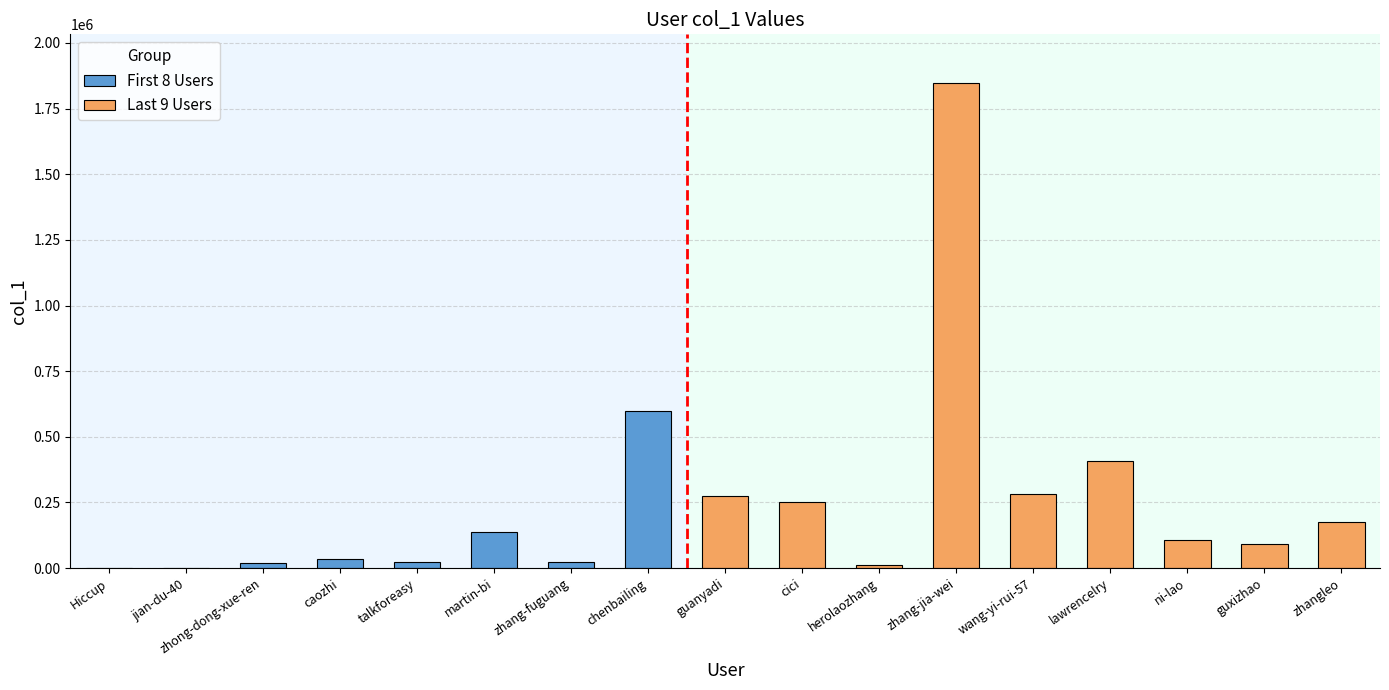

Rank the categories by value from highest to lowest.

zhang-jia-wei, chenbailing, lawrencelry, wang-yi-rui-57, guanyadi, cici, zhangleo, martin-bi, ni-lao, guxizhao, caozhi, talkforeasy, zhang-fuguang, zhong-dong-xue-ren, herolaozhang, jian-du-40, Hiccup